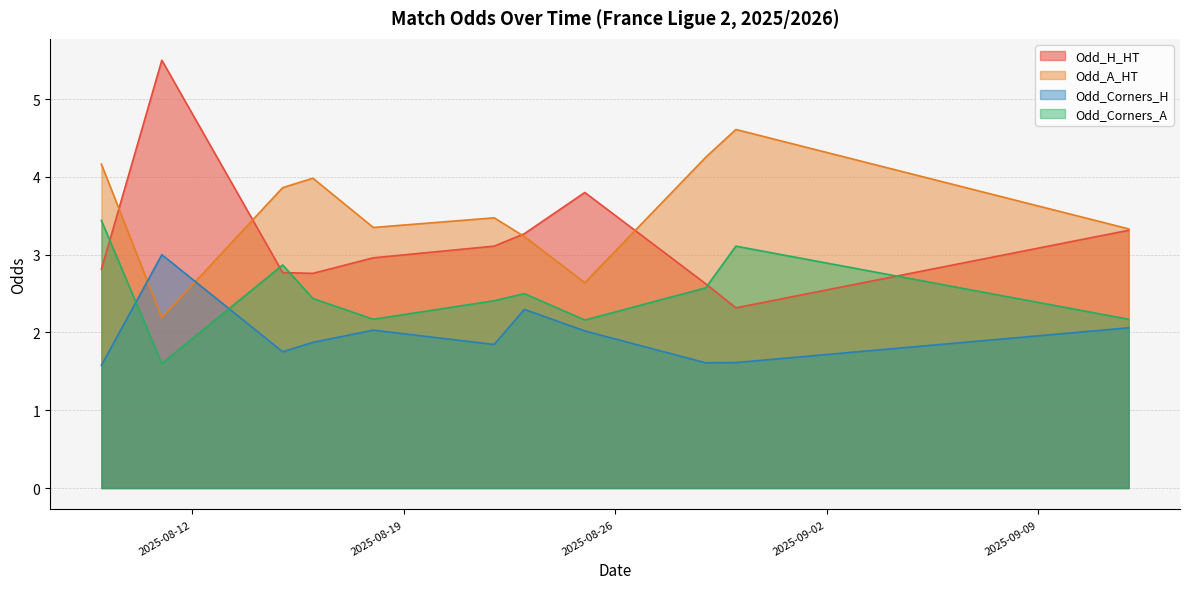

At 2025-08-16, list the series in order from smallest to largest.

Odd_Corners_H, Odd_Corners_A, Odd_H_HT, Odd_A_HT